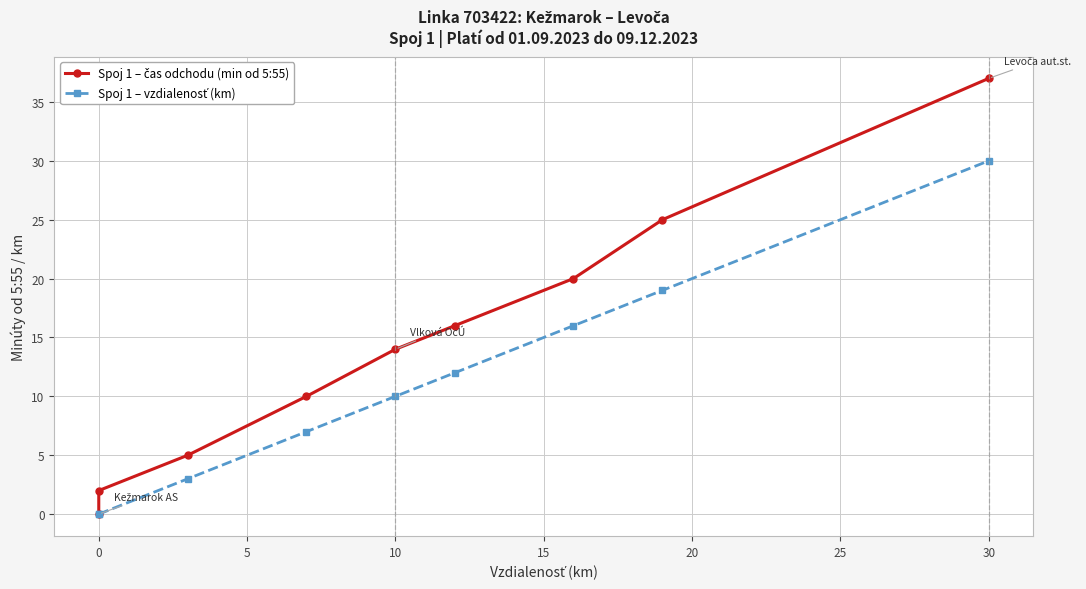

Reading left to right, list all the values displayed in this chart.

Spoj 1 – čas odchodu (min od 5:55): 0	2	5	10	14	16	20	25	37
Spoj 1 – vzdialenosť (km): 0	0	3	7	10	12	16	19	30